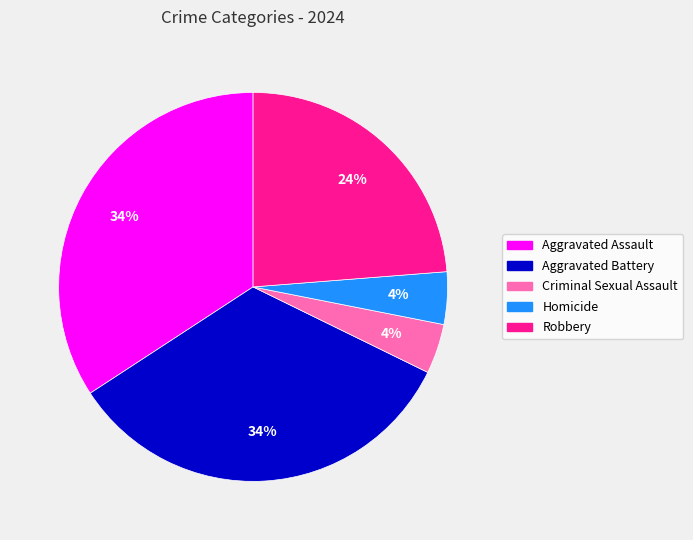

Is Aggravated Battery the majority of the pie?

No